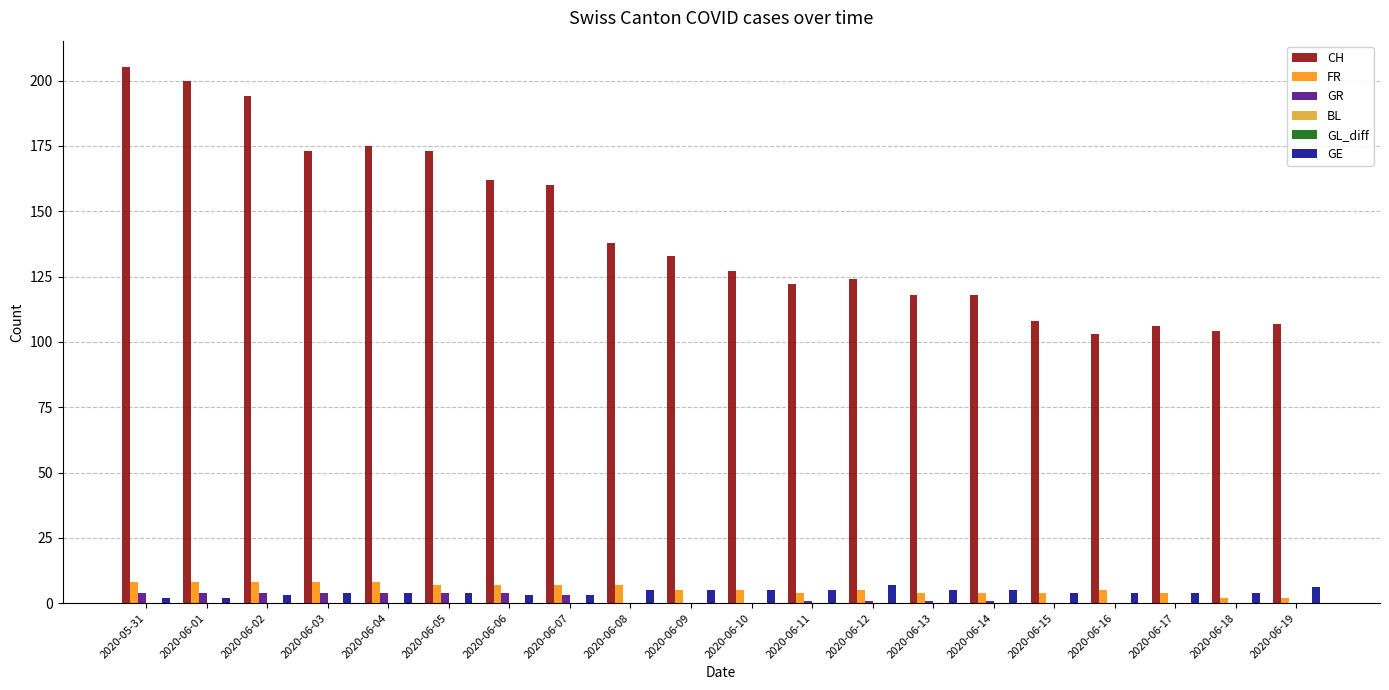

Are the bars horizontal?

No